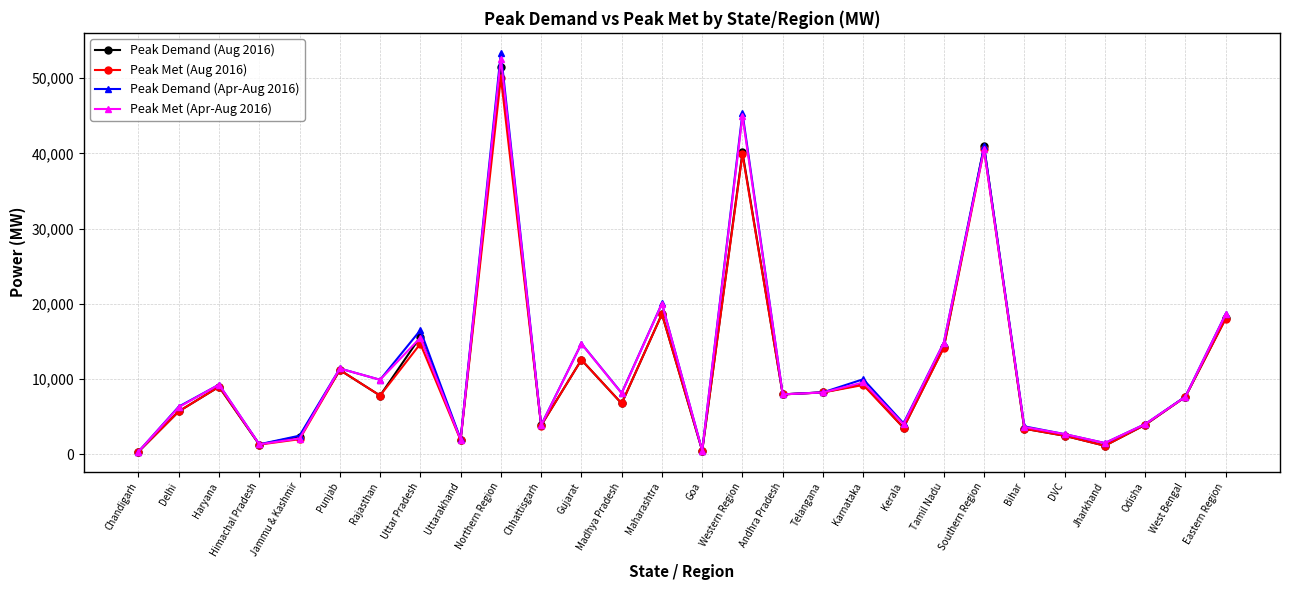

Is the value of Peak Demand (Apr-Aug 2016) at Andhra Pradesh greater than the value of Peak Met (Apr-Aug 2016) at Maharashtra?

No